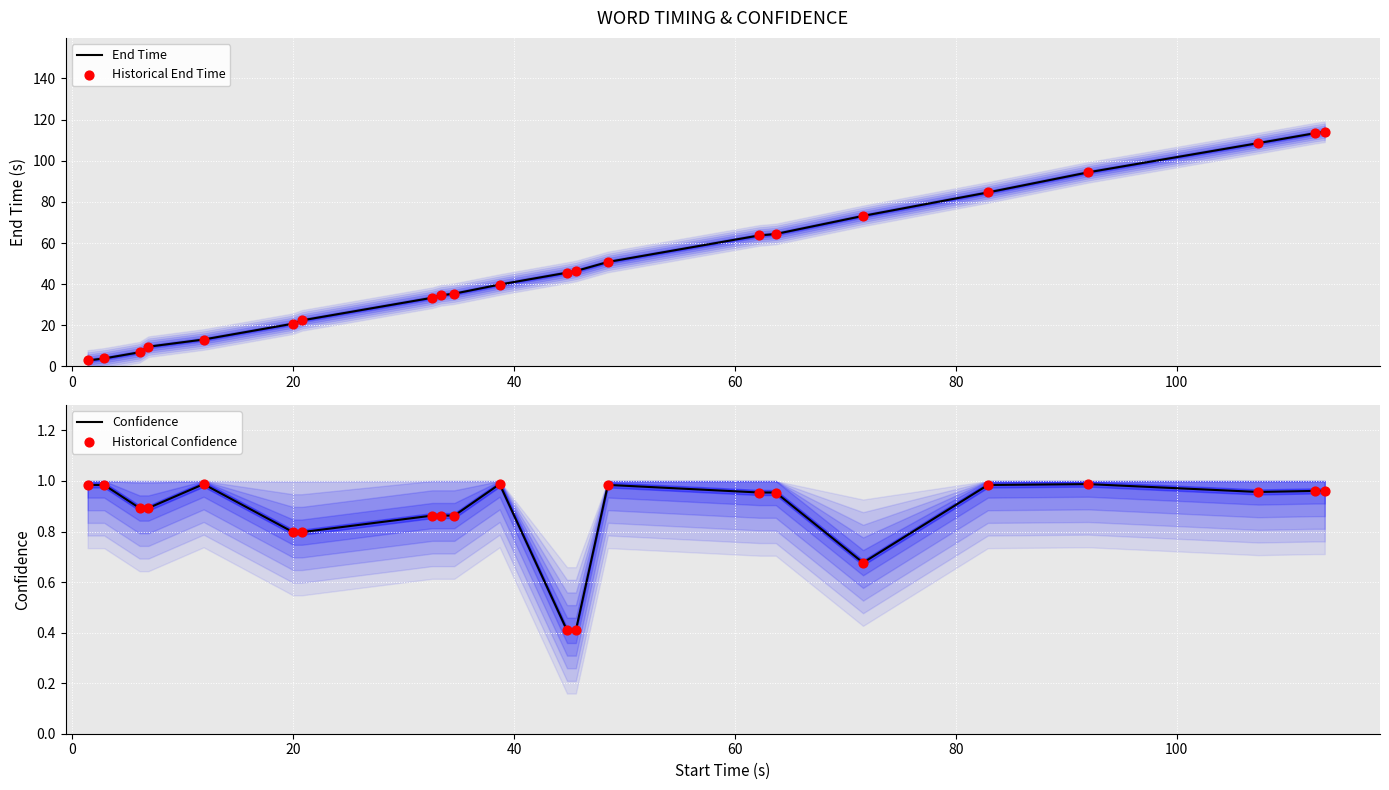

Is the value of Historical End Time at 16 greater than the value of Historical Confidence at 0?

Yes